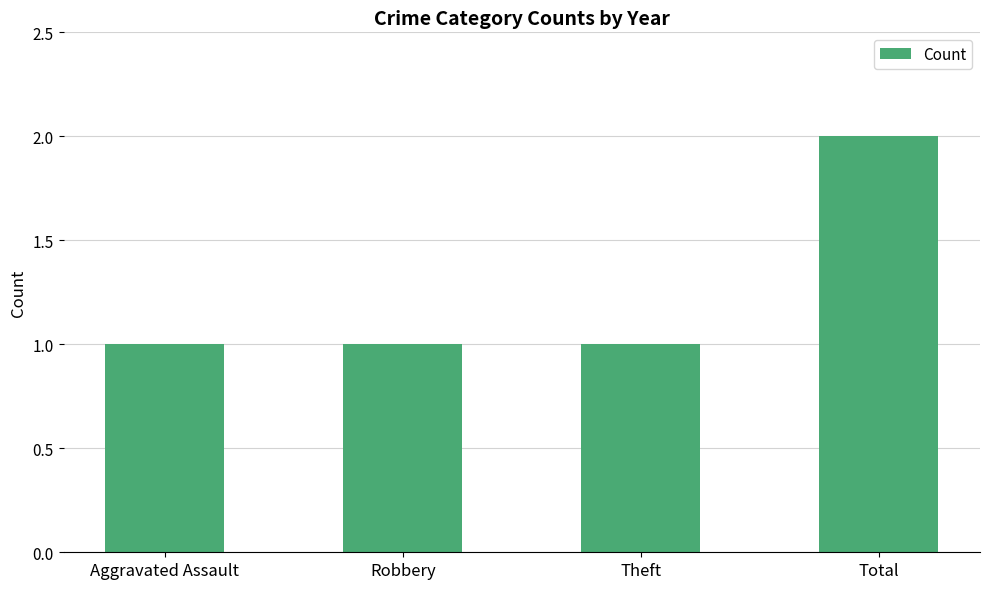

Does the chart contain stacked bars?

No